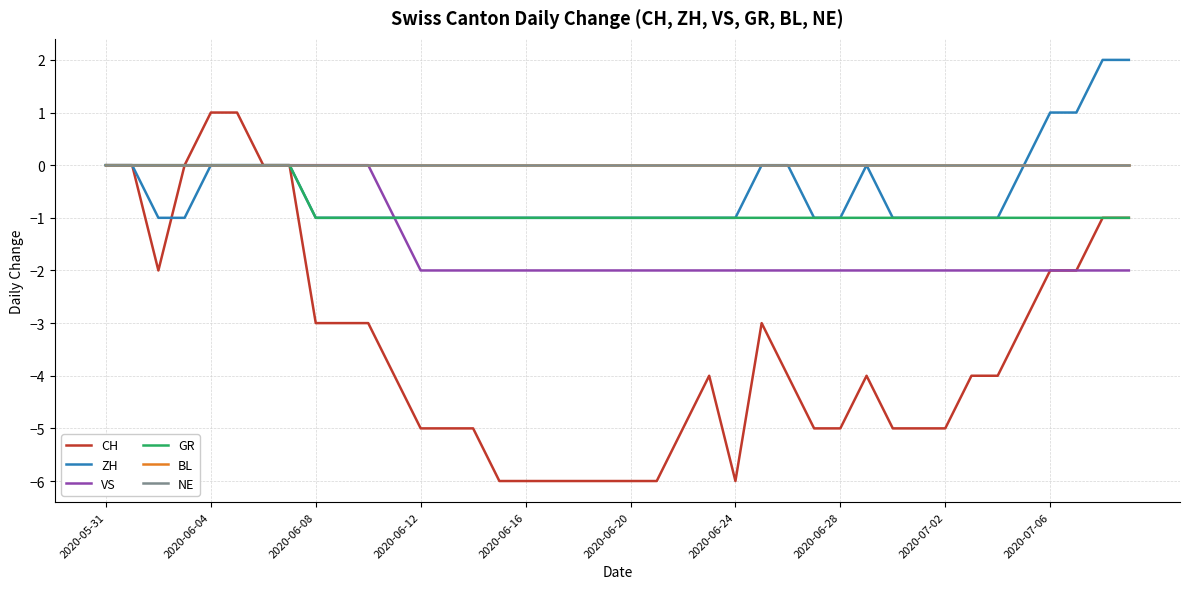

Does the chart display data point markers on the line(s)?

No